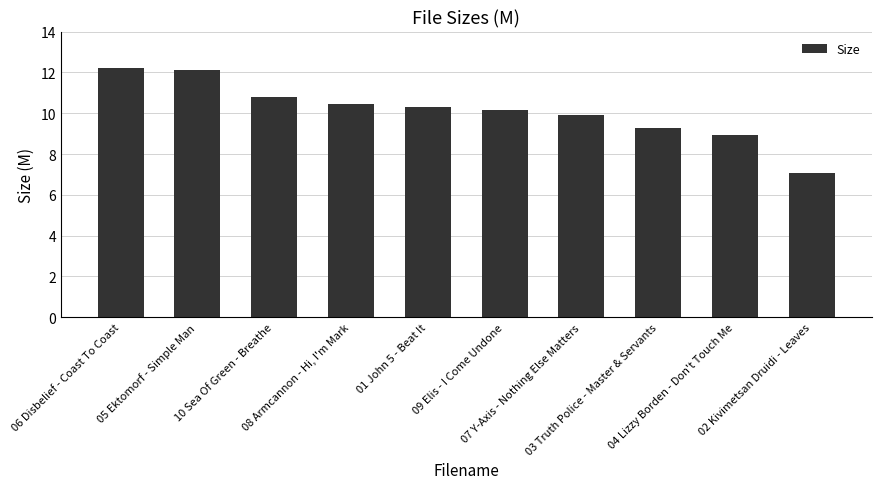

What is the sum of all values?

101.2